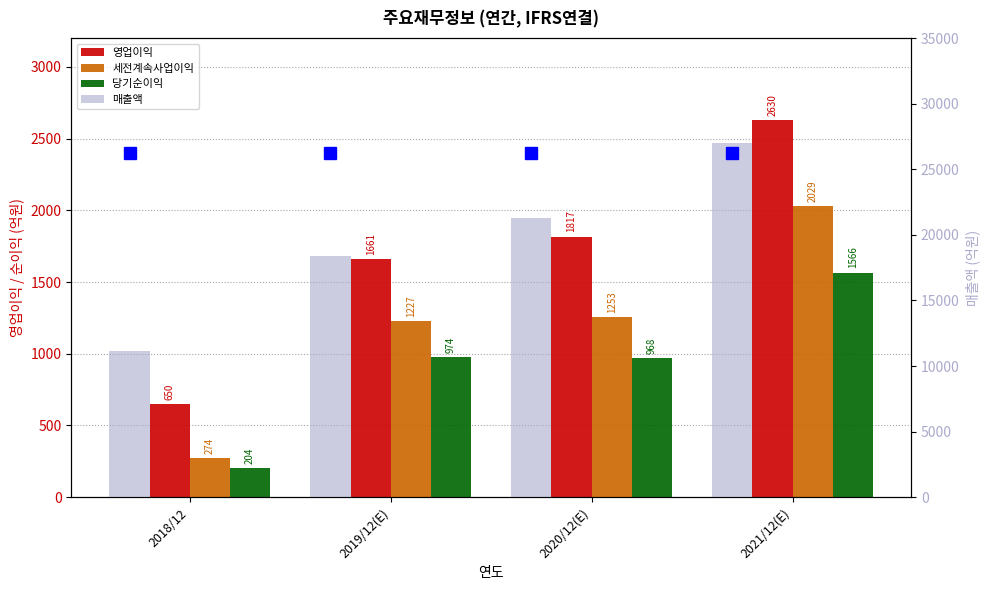

How many distinct data groups are displayed?

4